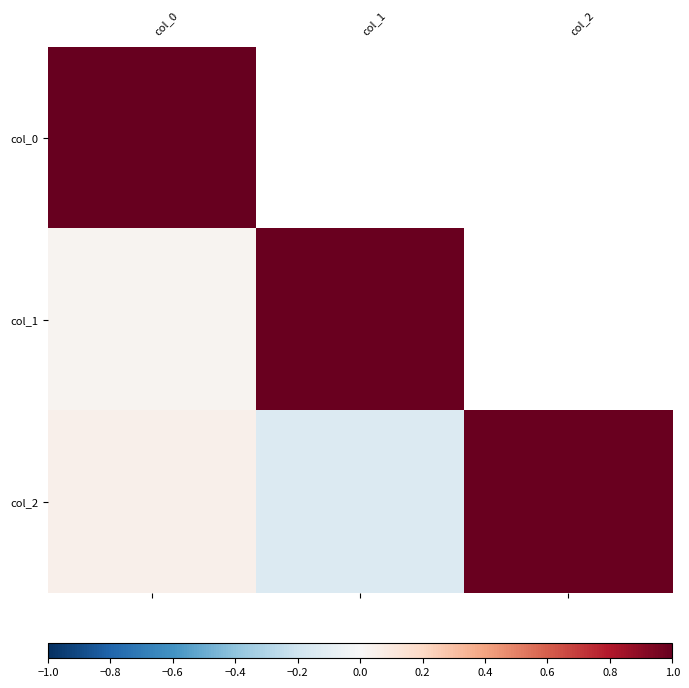

Which series has the largest range (max minus min)?

col_2